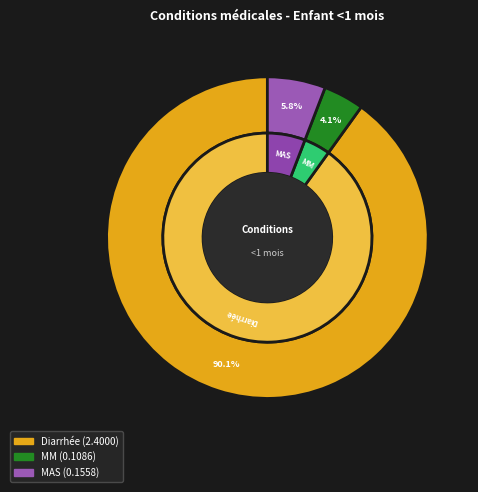

Count the number of slices in the pie.

3